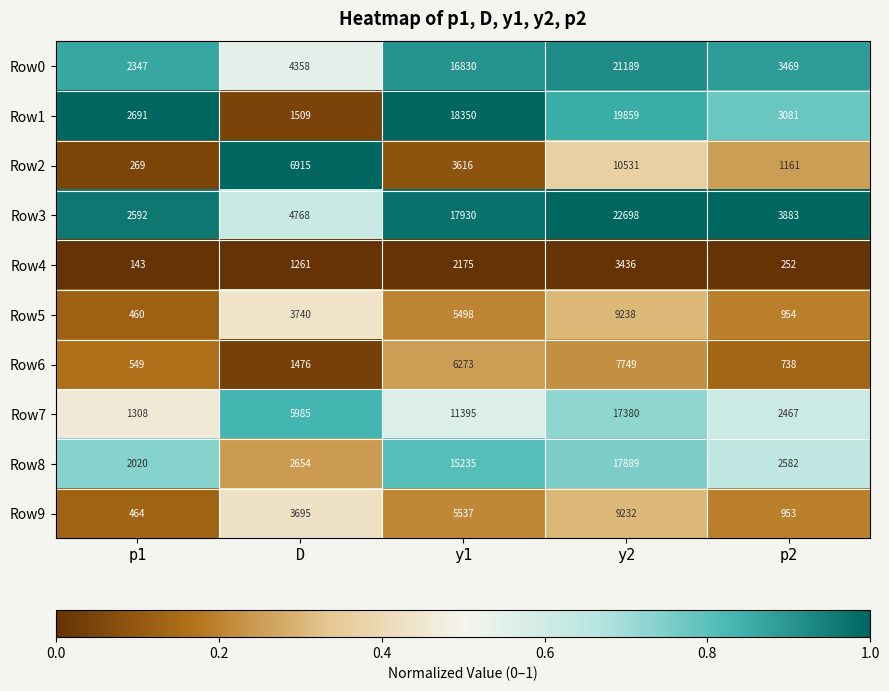

Which category has the highest value across all series?

y2